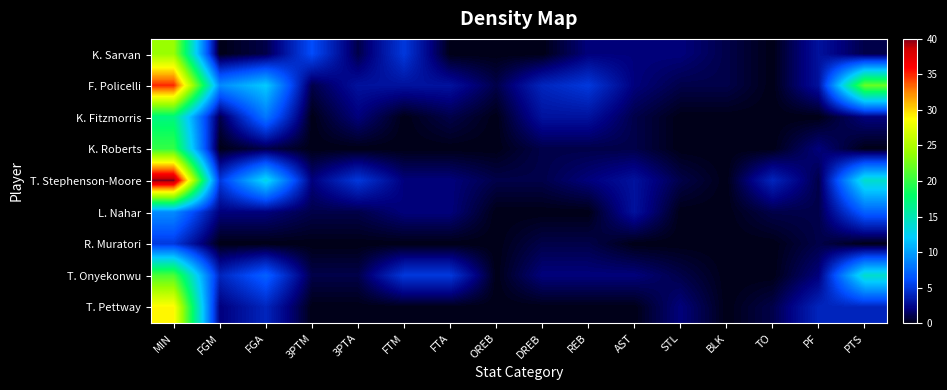

At which category does the chart reach its peak across all series?

MIN